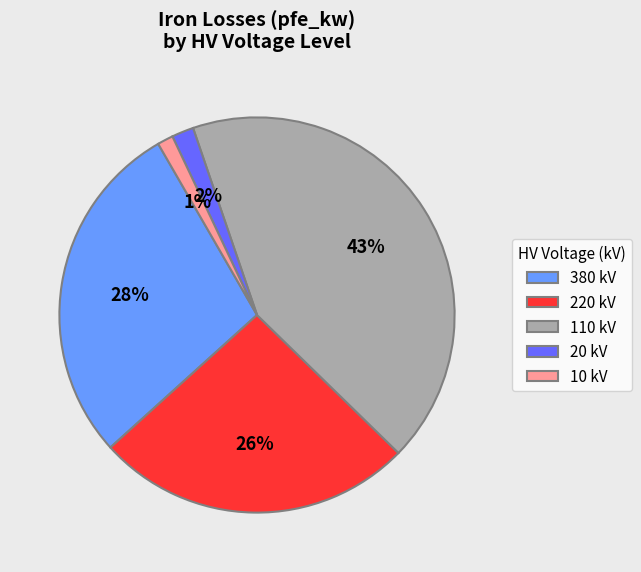

To the nearest percent, what is the average slice percentage?

20%